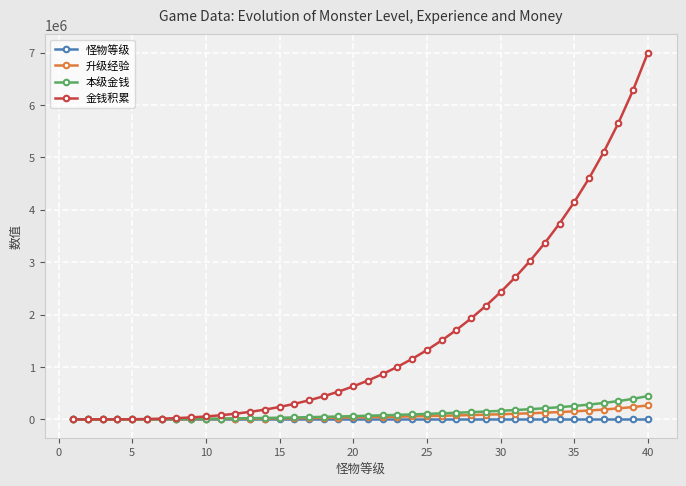

Which series has the largest total across all categories?

金钱积累